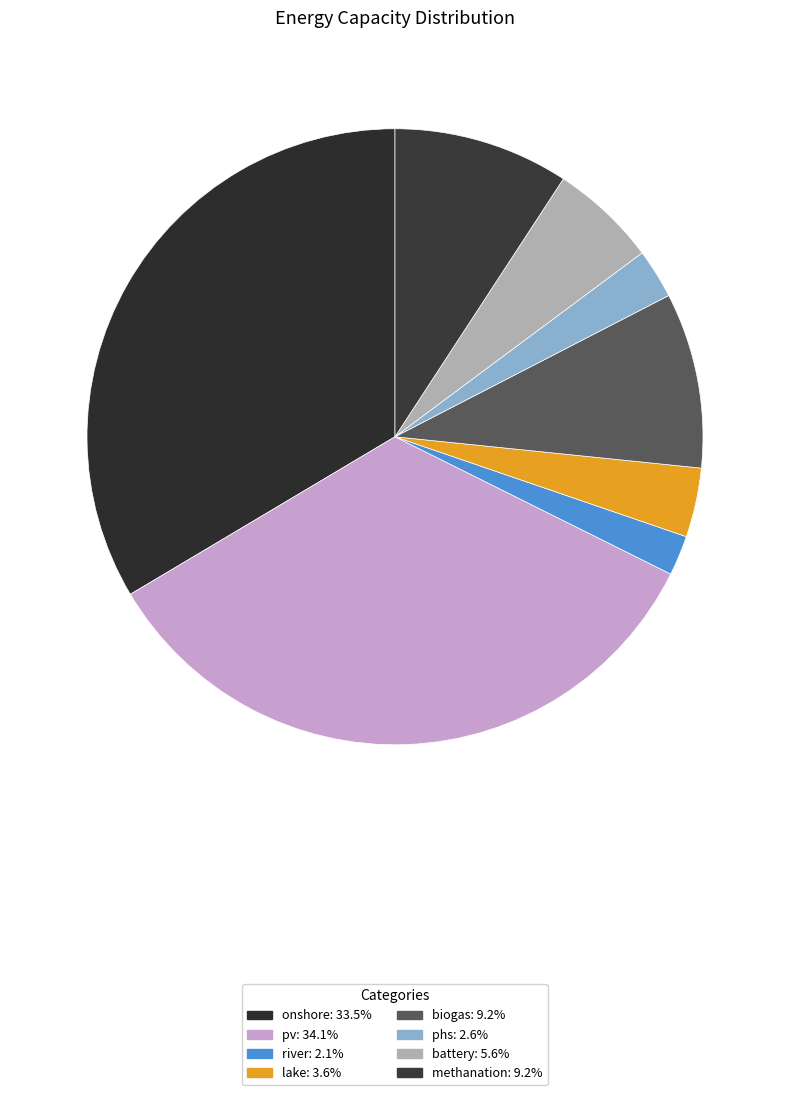

Rank the categories by value from highest to lowest.

pv, onshore, biogas, methanation, battery, lake, phs, river